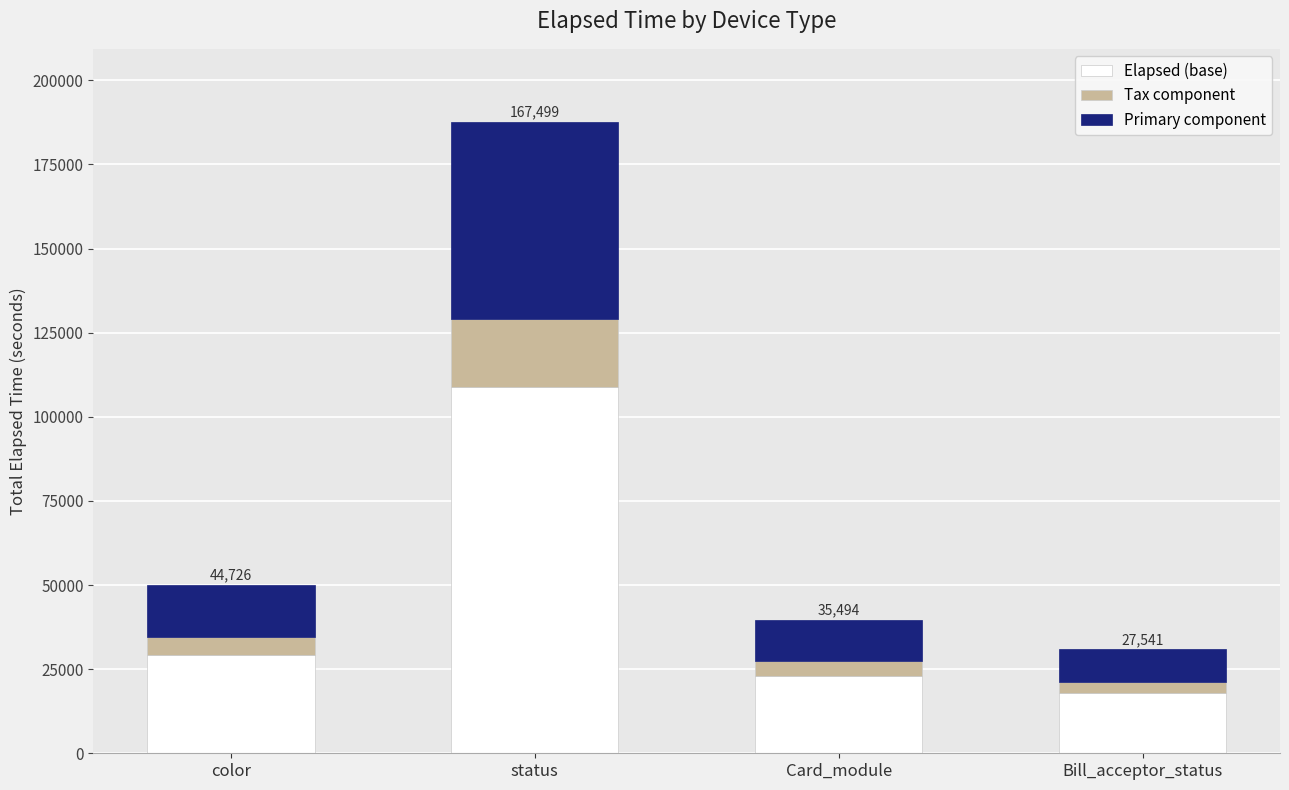

Is it true that Elapsed (base) equals 29071.9 at color?

True